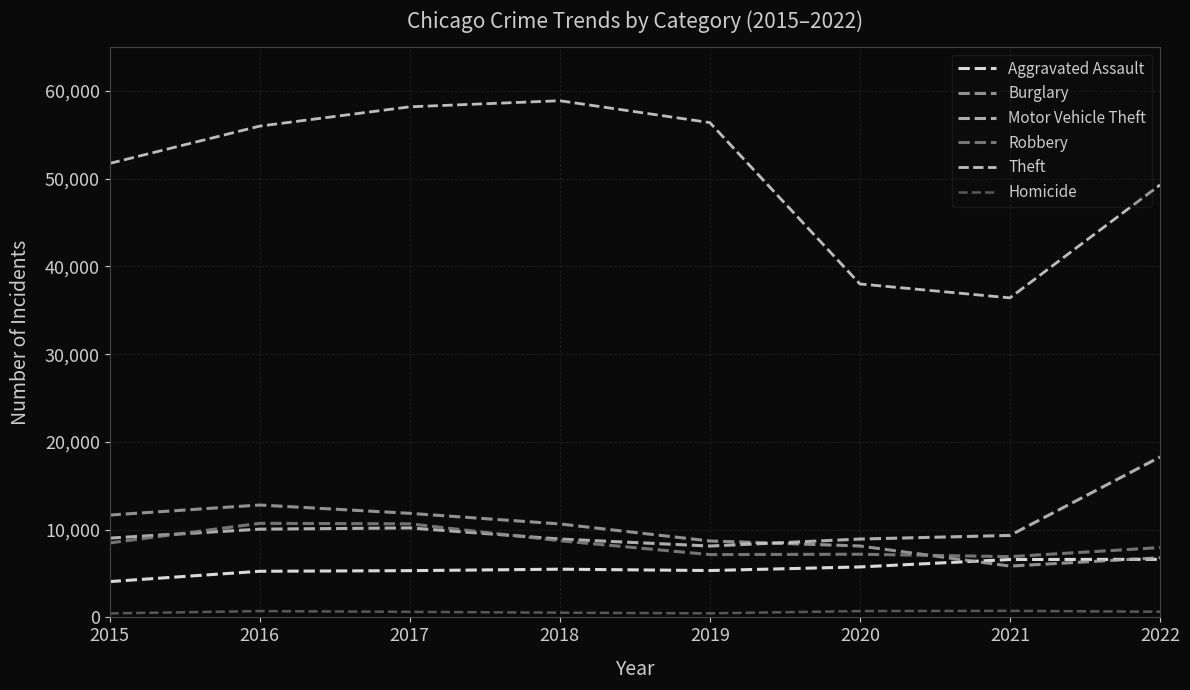

How many values in the Aggravated Assault series are below 5493?

4